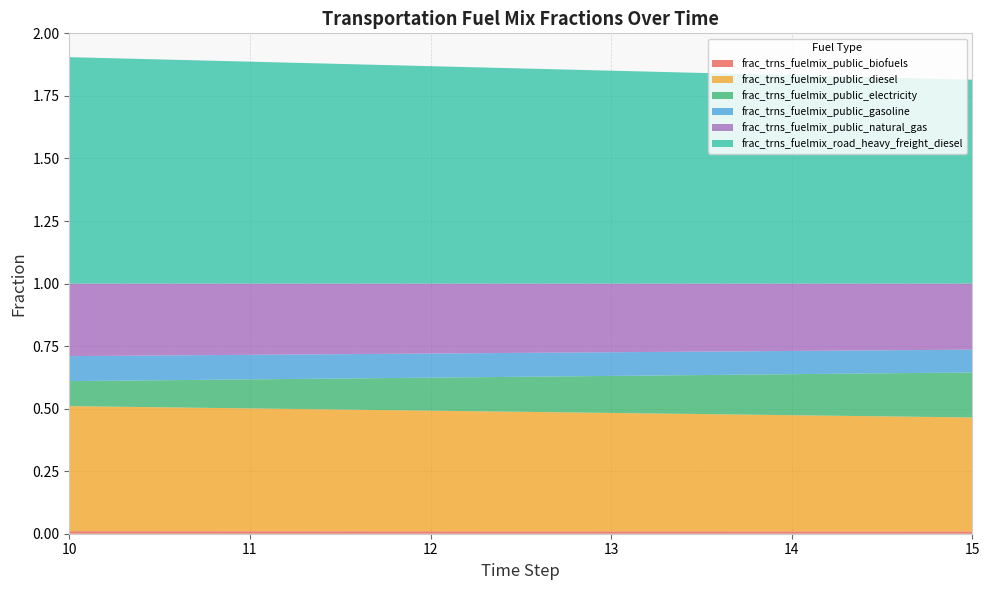

Reading left to right, list all the values displayed in this chart.

frac_trns_fuelmix_public_biofuels: 10=0.0	11=0.0	12=0.0	13=0.0	14=0.0	15=0.0
frac_trns_fuelmix_public_diesel: 10=0.5	11=0.5	12=0.5	13=0.5	14=0.5	15=0.5
frac_trns_fuelmix_public_electricity: 10=0.1	11=0.1	12=0.1	13=0.1	14=0.2	15=0.2
frac_trns_fuelmix_public_gasoline: 10=0.1	11=0.1	12=0.1	13=0.1	14=0.1	15=0.1
frac_trns_fuelmix_public_natural_gas: 10=0.3	11=0.3	12=0.3	13=0.3	14=0.3	15=0.3
frac_trns_fuelmix_road_heavy_freight_diesel: 10=0.9	11=0.9	12=0.9	13=0.9	14=0.8	15=0.8